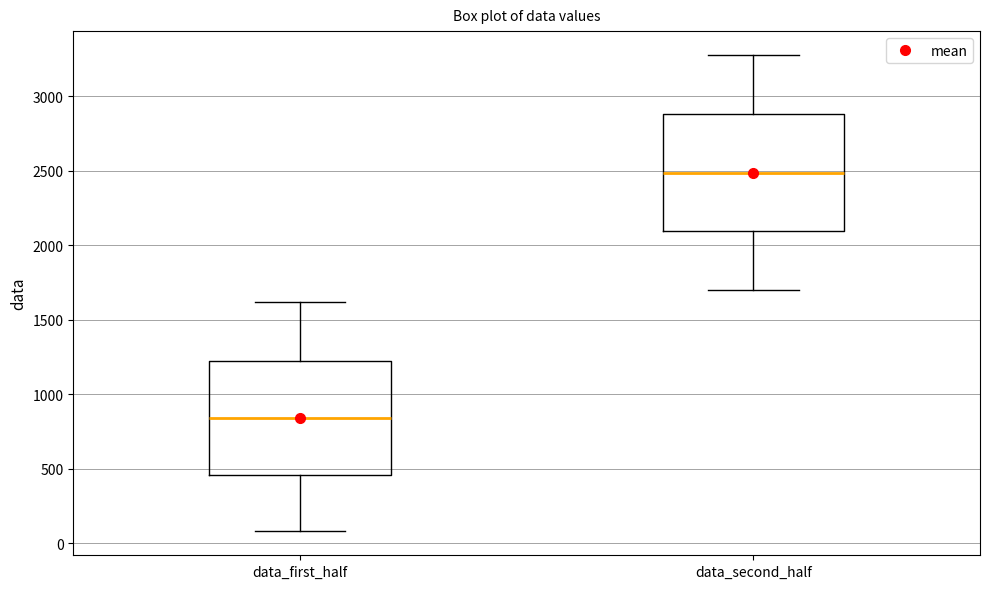

Reading left to right, read every box against the y-axis: the position of its median line, the range the box covers, and the ends of its whiskers. The values are not printed on the chart, so give them approximately, as read against the axis.

data_first_half: median 850, box 450 to 1200, whiskers 100 to 1600
data_second_half: median 2500, box 2100 to 2900, whiskers 1700 to 3300